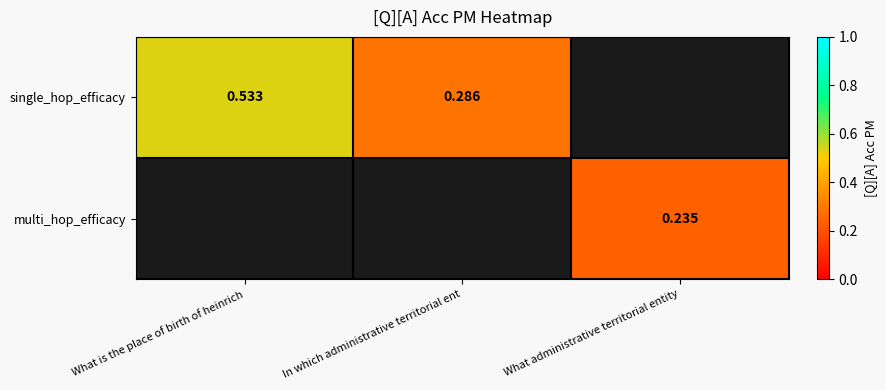

Which series has the largest range (max minus min)?

single_hop_efficacy